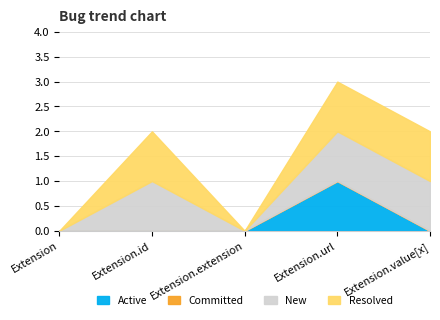

Reading left to right, transcribe all the data shown in this chart.

Active: Extension=0	Extension.id=0	Extension.extension=0	Extension.url=1	Extension.value[x]=0
Committed: Extension=0	Extension.id=0	Extension.extension=0	Extension.url=0	Extension.value[x]=0
New: Extension=0	Extension.id=1	Extension.extension=0	Extension.url=1	Extension.value[x]=1
Resolved: Extension=0	Extension.id=1	Extension.extension=0	Extension.url=1	Extension.value[x]=1